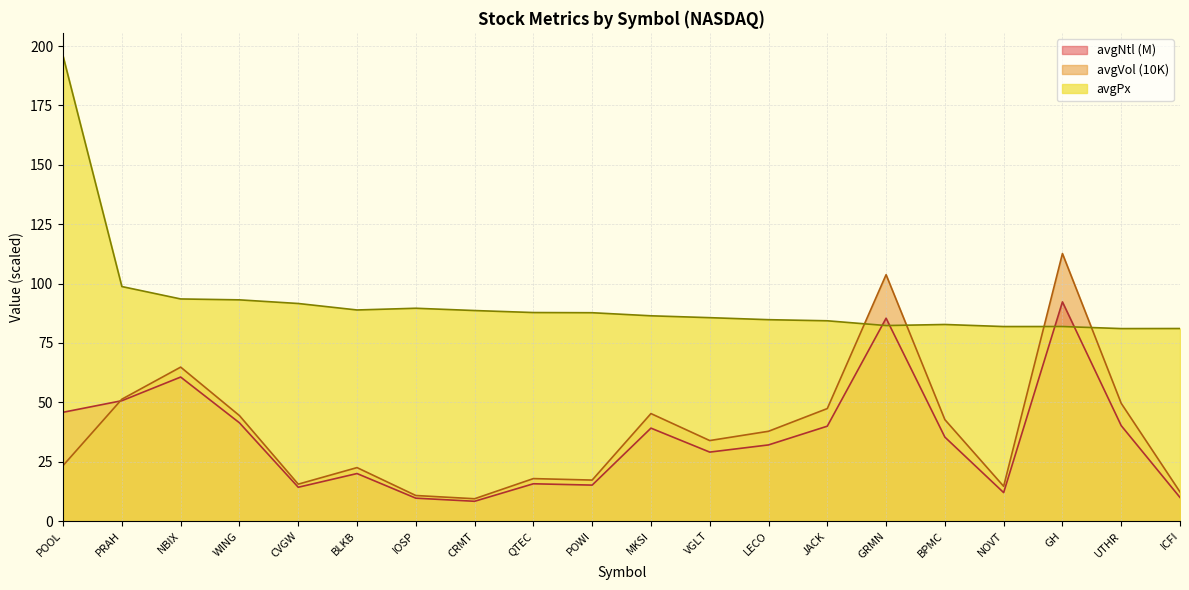

At which label does avgNtl first exceed 35?

POOL